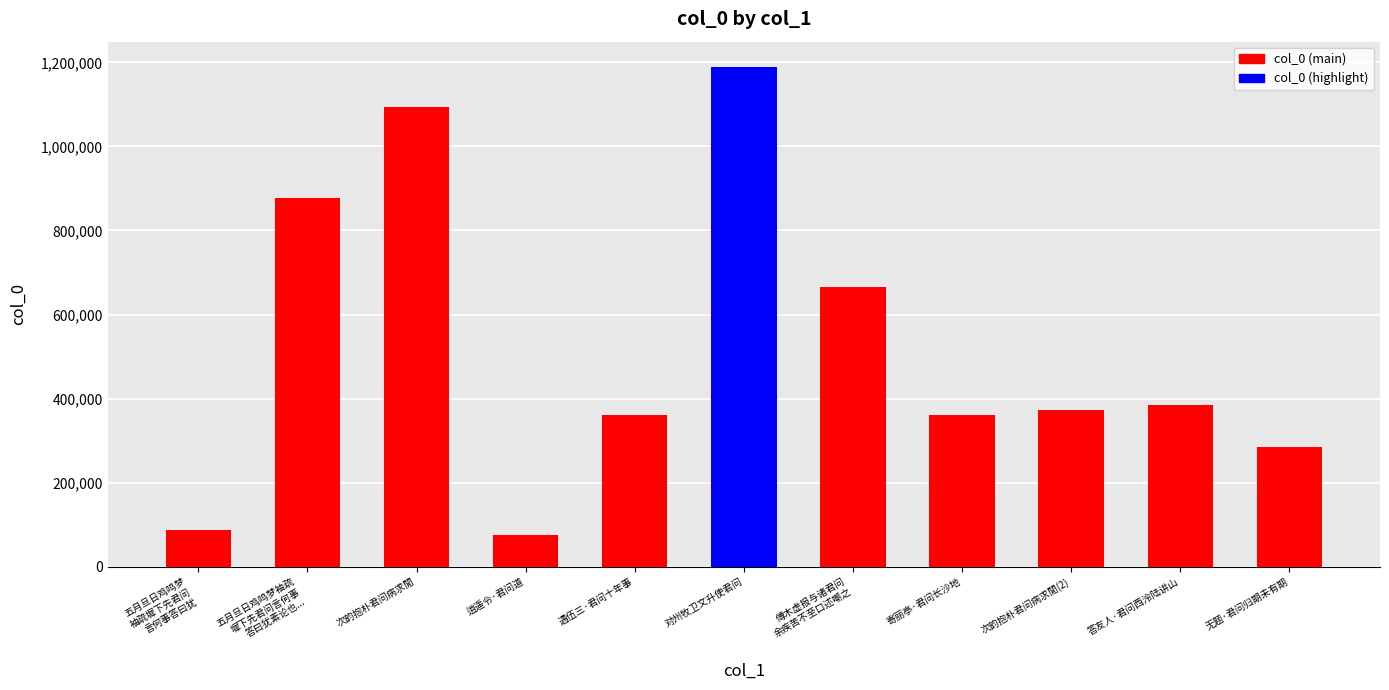

At which label is the value closest to 632024?

傅木虚报与诸君问
余疾苦不至口述嘲之